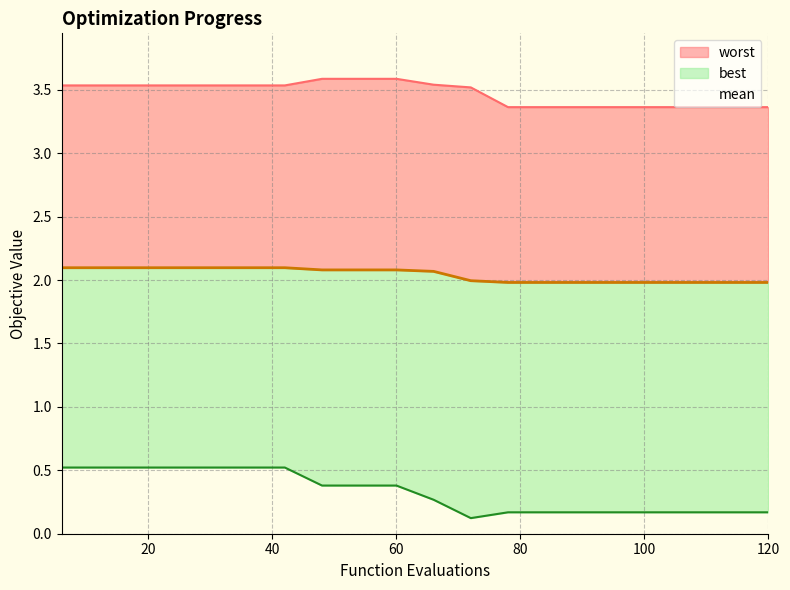

Reading left to right, transcribe all the data shown in this chart.

mean: 6=2.1	12=2.1	18=2.1	24=2.1	30=2.1	36=2.1	42=2.1	48=2.1	54=2.1	60=2.1	66=2.1	72=2.0	78=2.0	84=2.0	90=2.0	96=2.0	102=2.0	108=2.0	114=2.0	120=2.0
best: 6=0.5	12=0.5	18=0.5	24=0.5	30=0.5	36=0.5	42=0.5	48=0.4	54=0.4	60=0.4	66=0.3	72=0.1	78=0.2	84=0.2	90=0.2	96=0.2	102=0.2	108=0.2	114=0.2	120=0.2
worst: 6=3.5	12=3.5	18=3.5	24=3.5	30=3.5	36=3.5	42=3.5	48=3.6	54=3.6	60=3.6	66=3.5	72=3.5	78=3.4	84=3.4	90=3.4	96=3.4	102=3.4	108=3.4	114=3.4	120=3.4